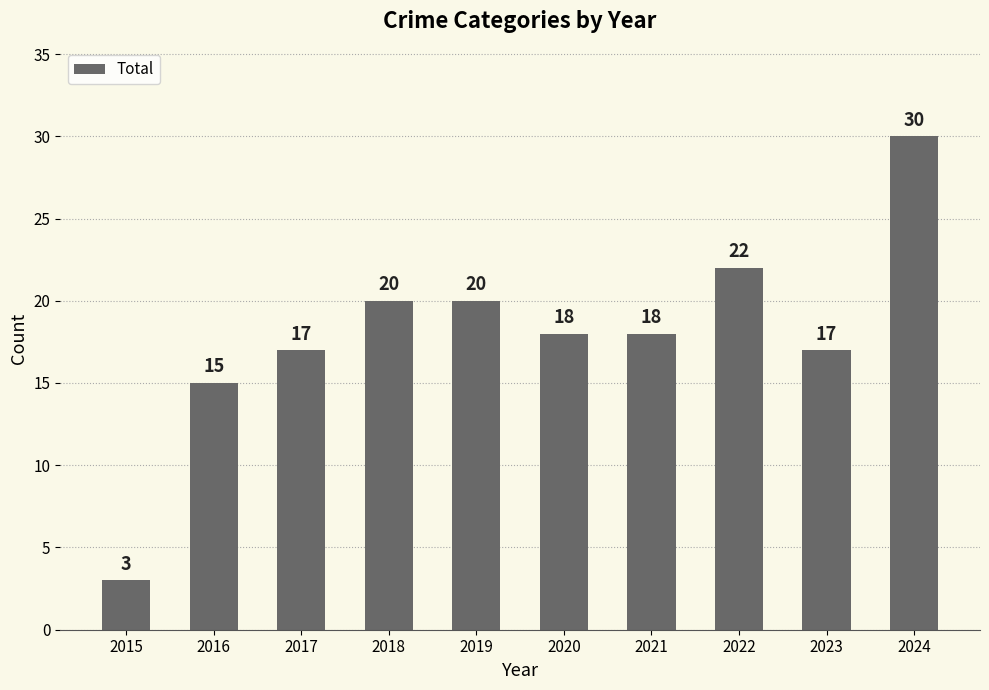

Approximately how many times larger is the value at 2018 compared to 2022?

0.9